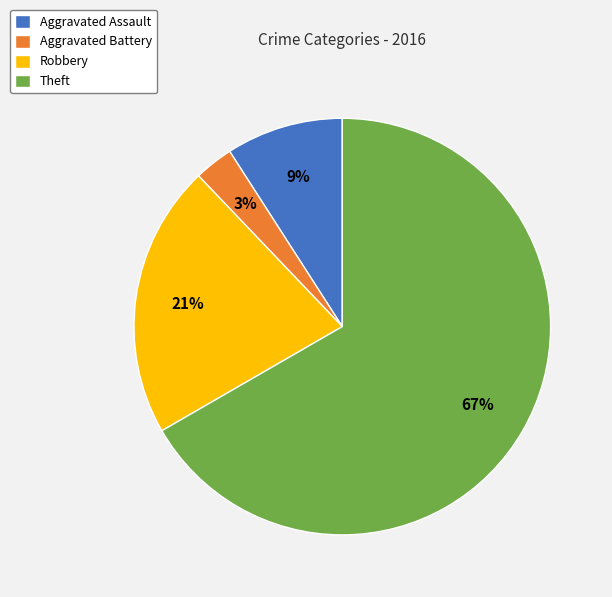

Is it true that Robbery is 21% of the pie?

True